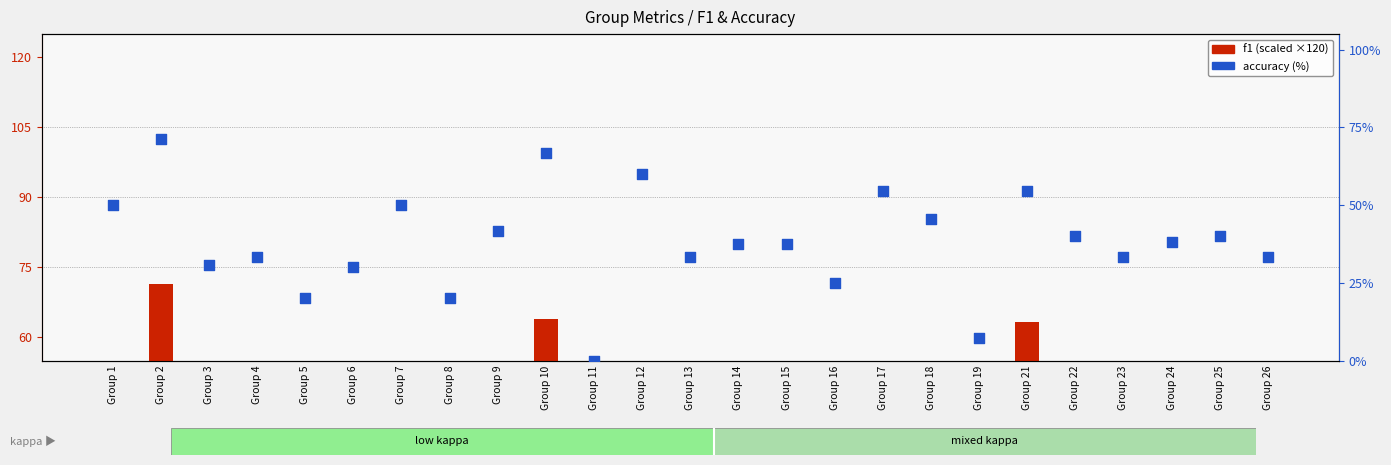

What are all the series names shown in the legend?

f1 (scaled), accuracy (%)